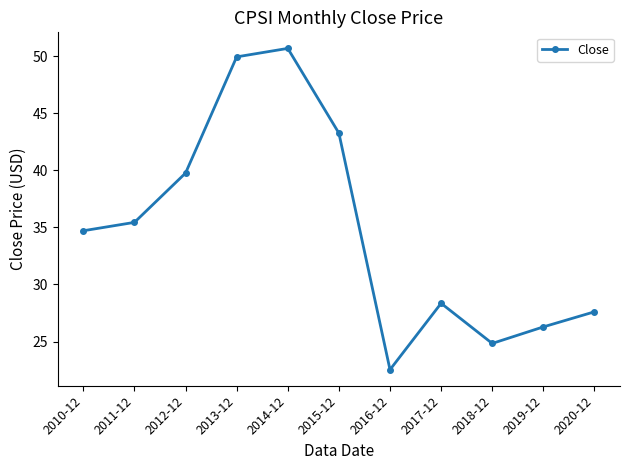

At which category does the chart reach its peak across all series?

2014-12